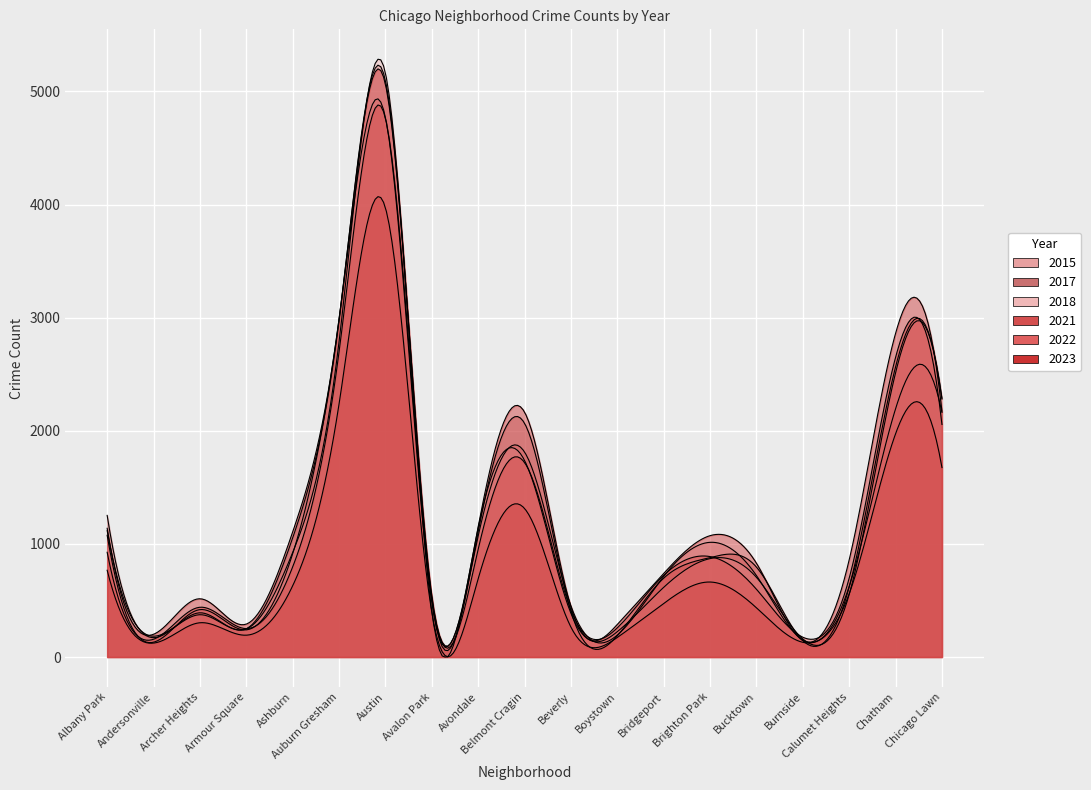

True or false: 2023 has more than 0 points higher than both neighbors.

True